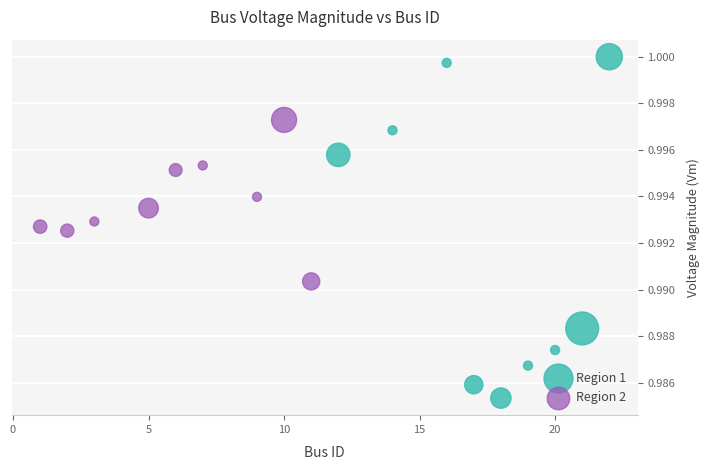

Which series reaches the maximum Y coordinate?

Region 1